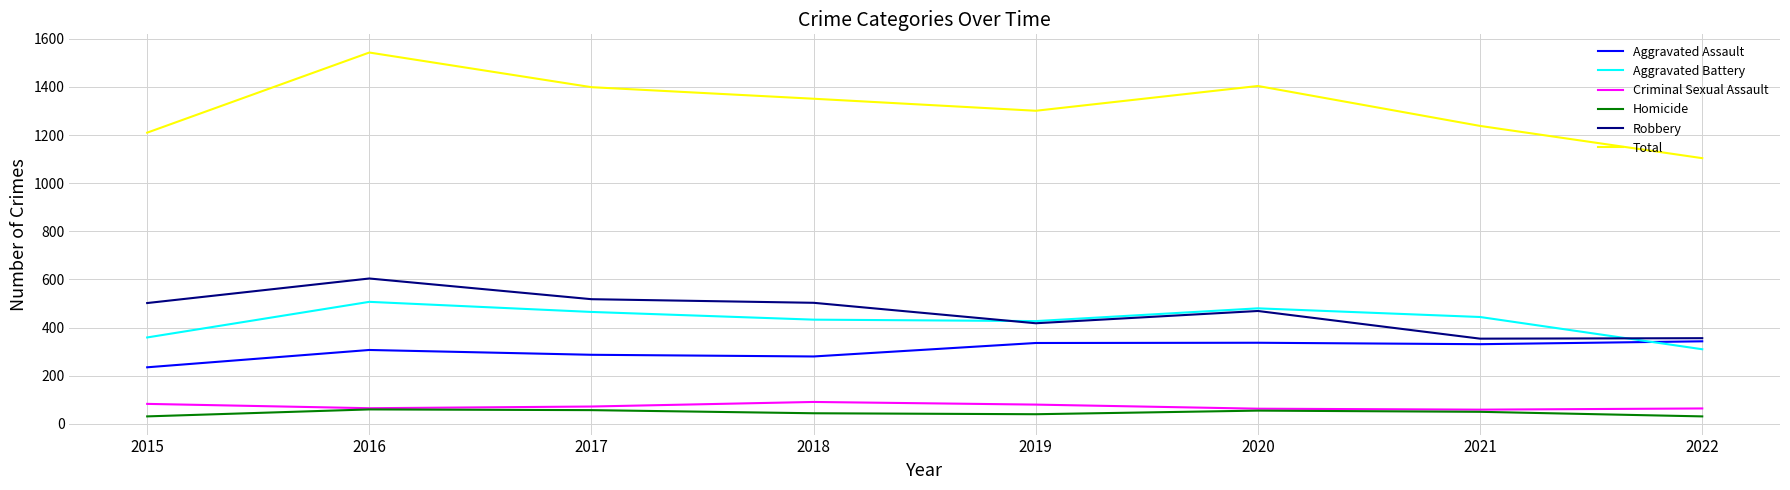

Where does the Homicide series first go above 50?

2016